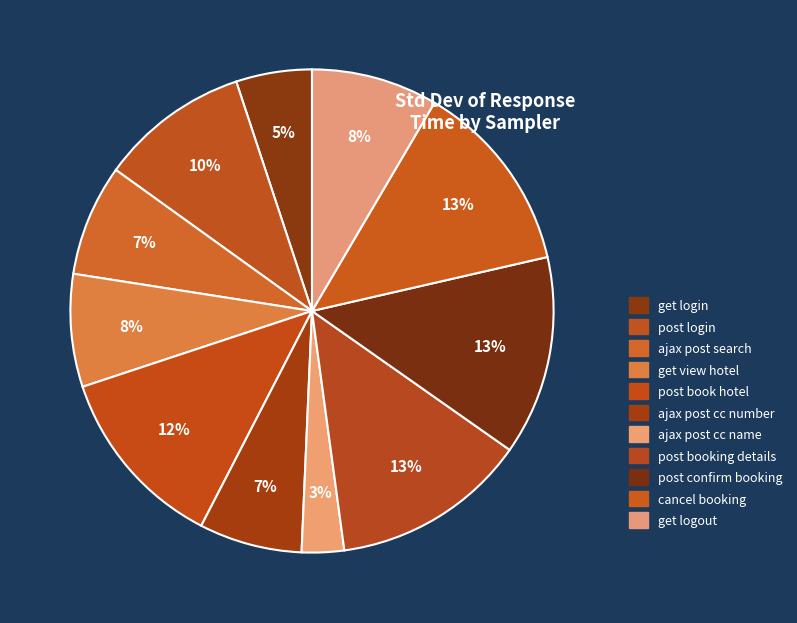

True or false: post login accounts for 10% of the total.

True